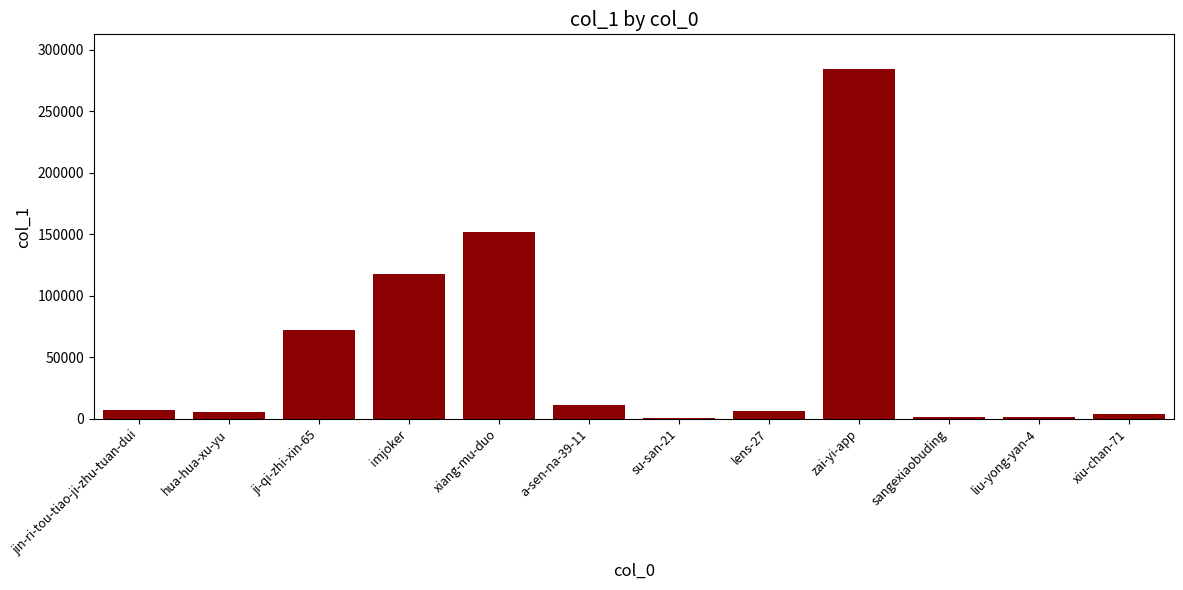

How many data points does each series have?

12